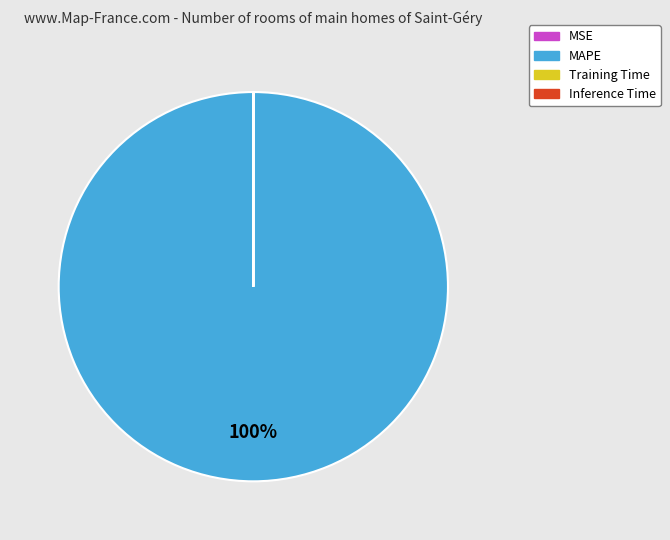

Which slice is the largest?

MAPE